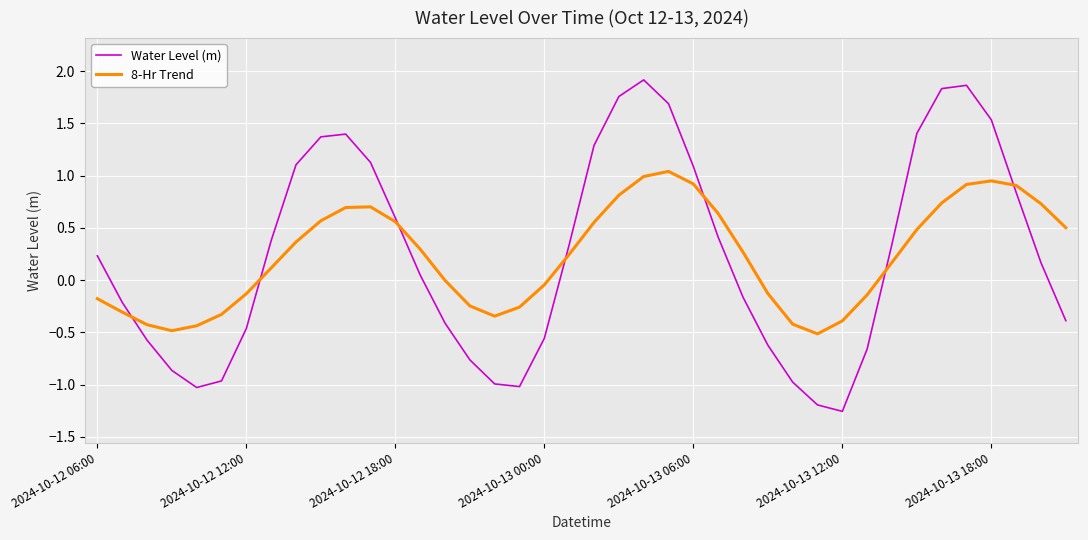

Rank the series by their maximum value, from highest to lowest.

Water Level (m), 8-Hr Trend